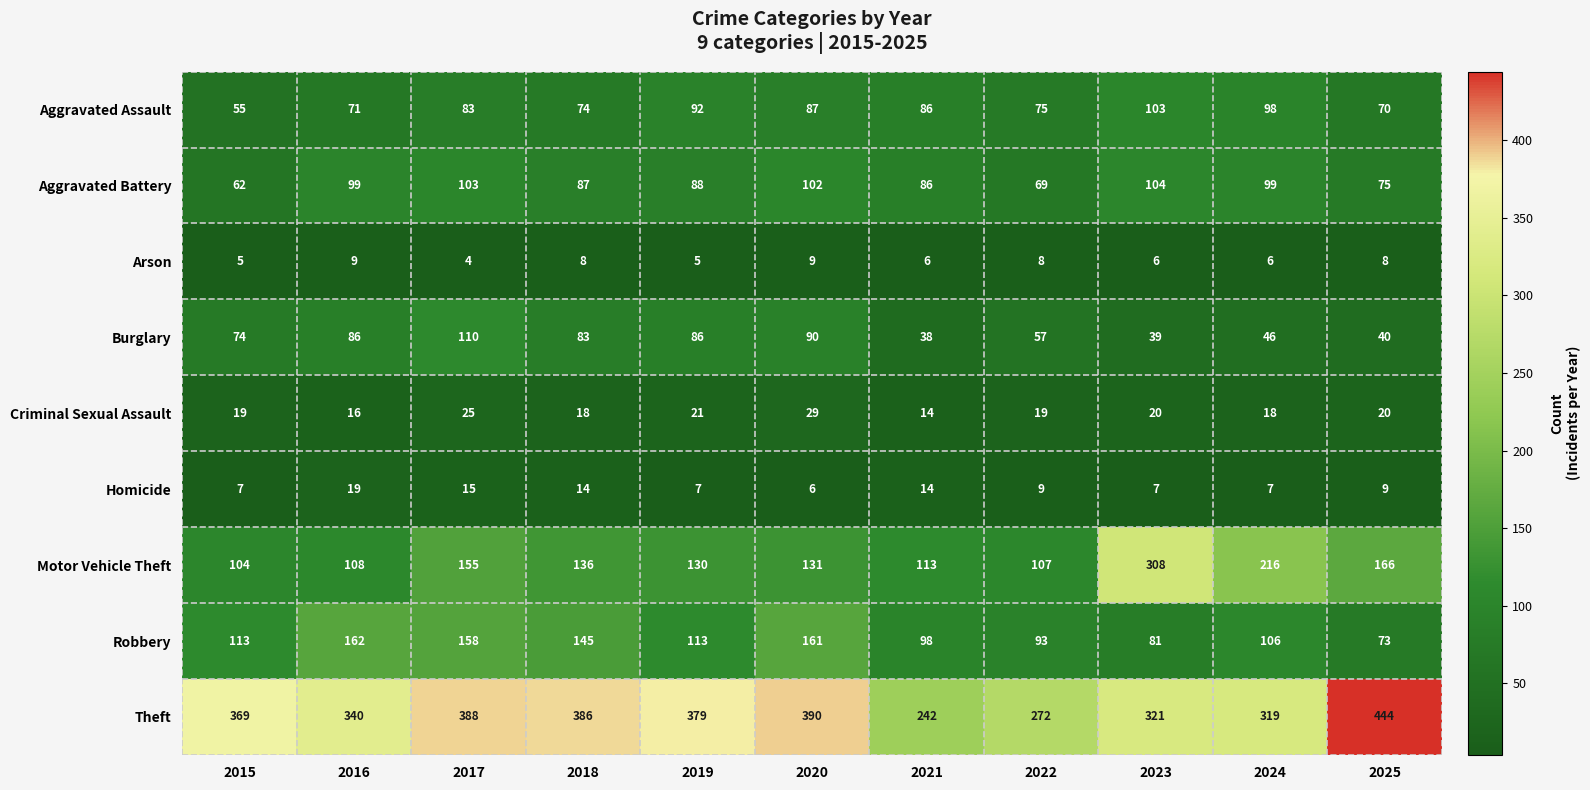

Between 2015 and 2023, which series saw the biggest shift?

Motor Vehicle Theft